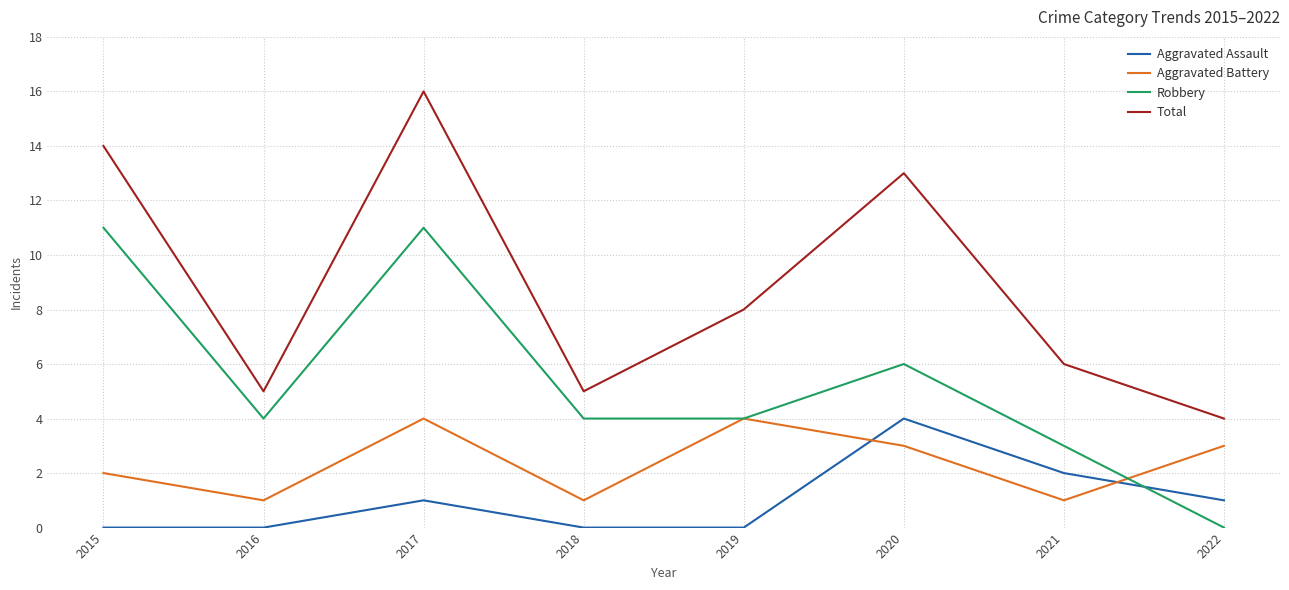

True or false: Total and Robbery cross at least once.

False